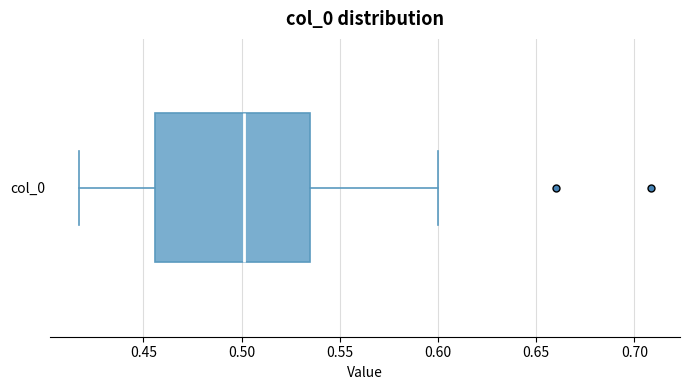

Transcribe this box plot: give where the median line is, the range the box spans, and where the two whiskers end, as read against the x-axis. The values are not printed on the chart, so give them approximately, as read against the axis.

median 0.500, box 0.455 to 0.535, whiskers 0.415 to 0.600